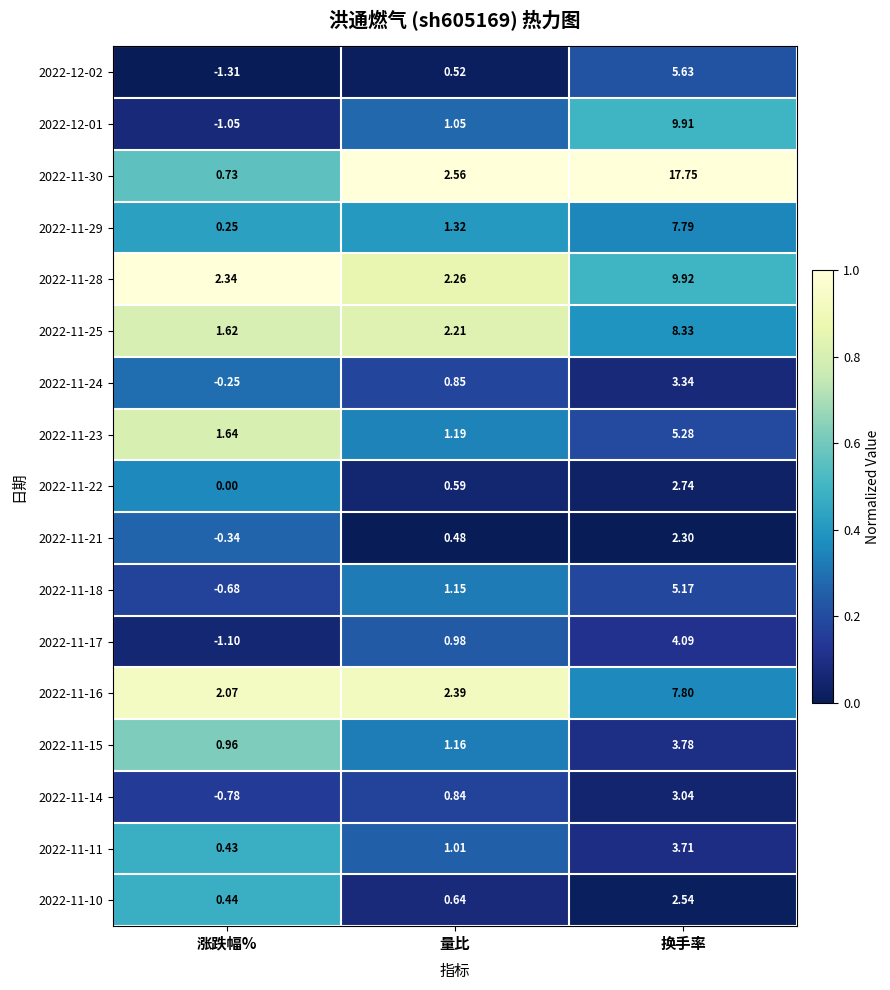

List the series in order of their peak value, highest first.

2022-11-30, 2022-11-28, 2022-12-01, 2022-11-25, 2022-11-16, 2022-11-29, 2022-12-02, 2022-11-23, 2022-11-18, 2022-11-17, 2022-11-15, 2022-11-11, 2022-11-24, 2022-11-14, 2022-11-22, 2022-11-10, 2022-11-21